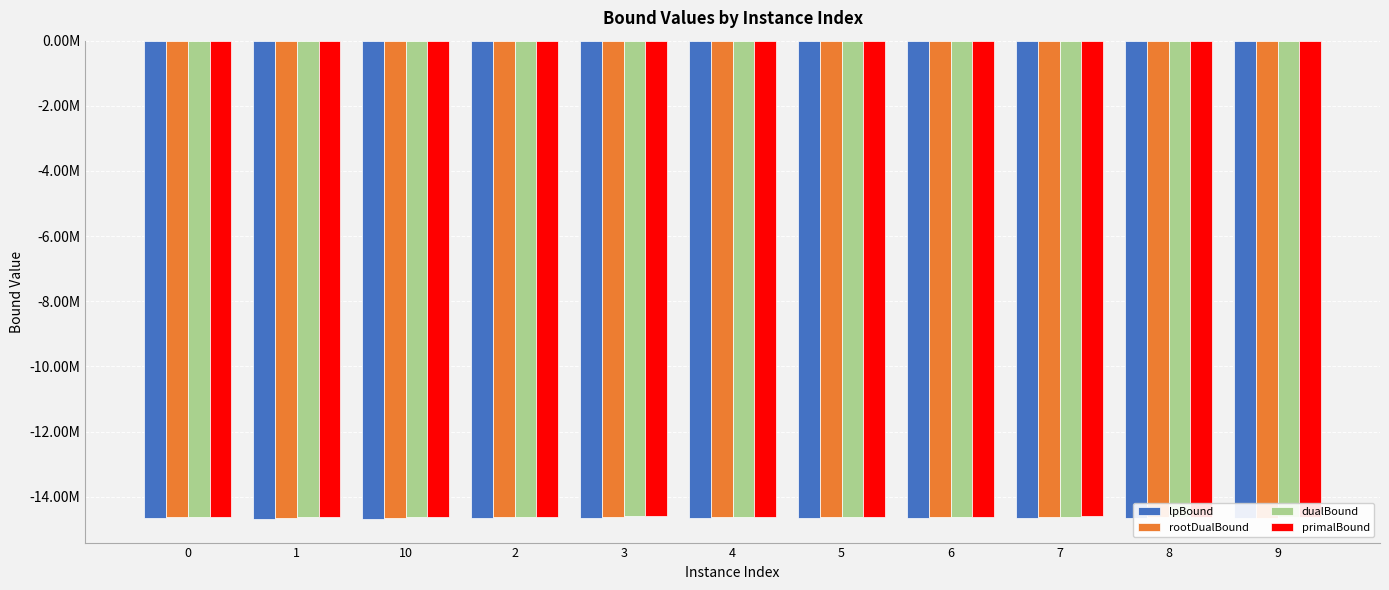

Are the bars grouped side by side (vs. stacked)?

Yes